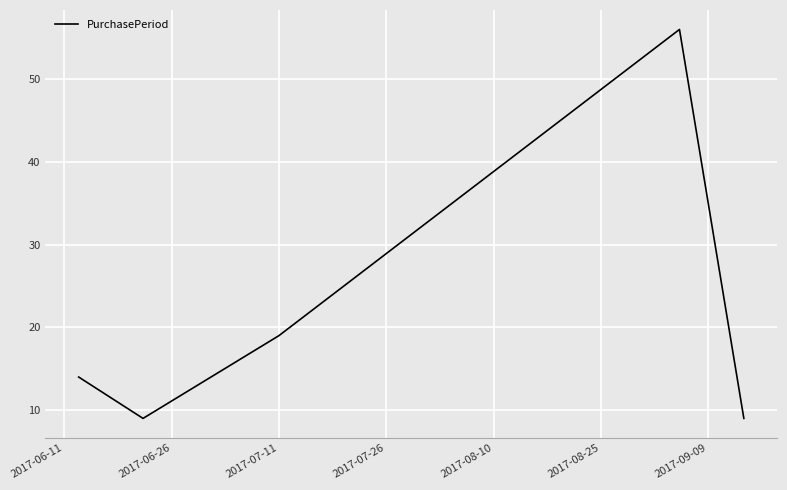

What is the greatest value displayed?

56